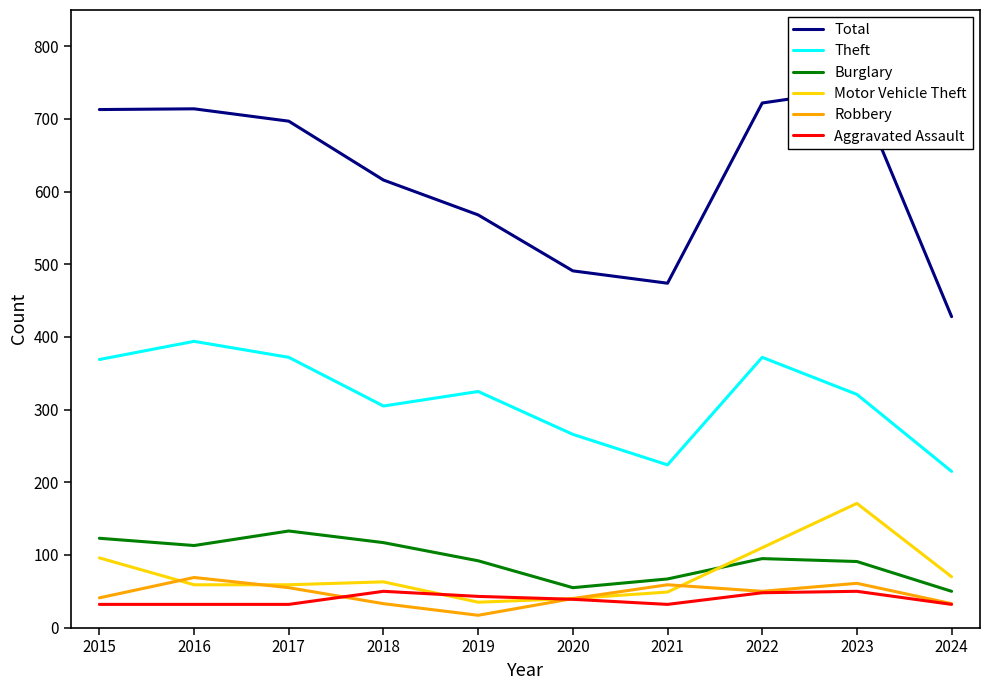

What is the maximum value shown in the chart?

741